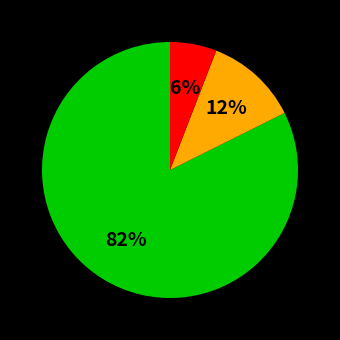

Is there a majority slice in this chart?

Yes